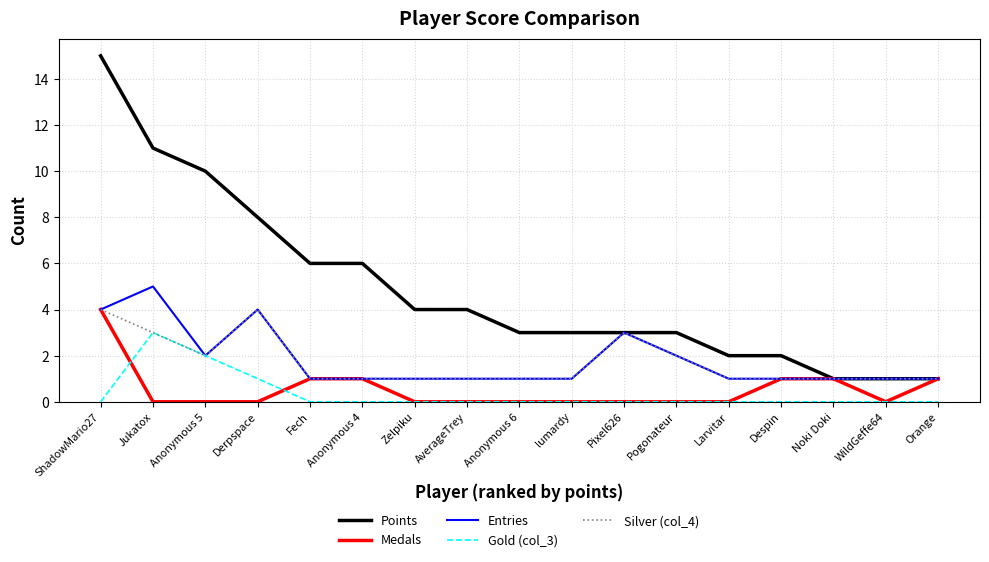

What is the spread (max minus min) of values at Jukatox?

11